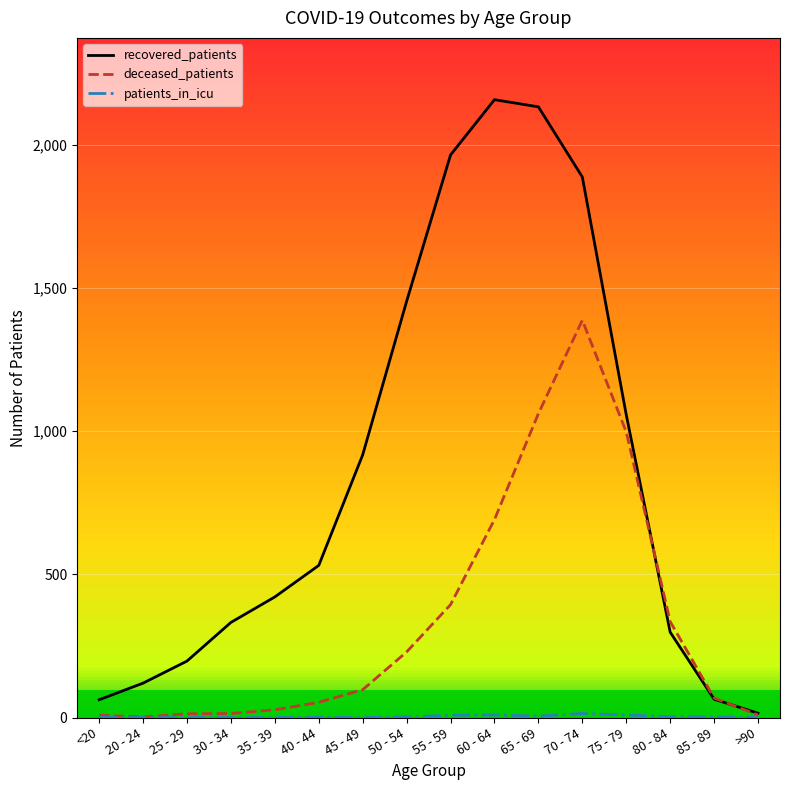

The value of recovered_patients at 40 - 44 is 944. True or false?

False